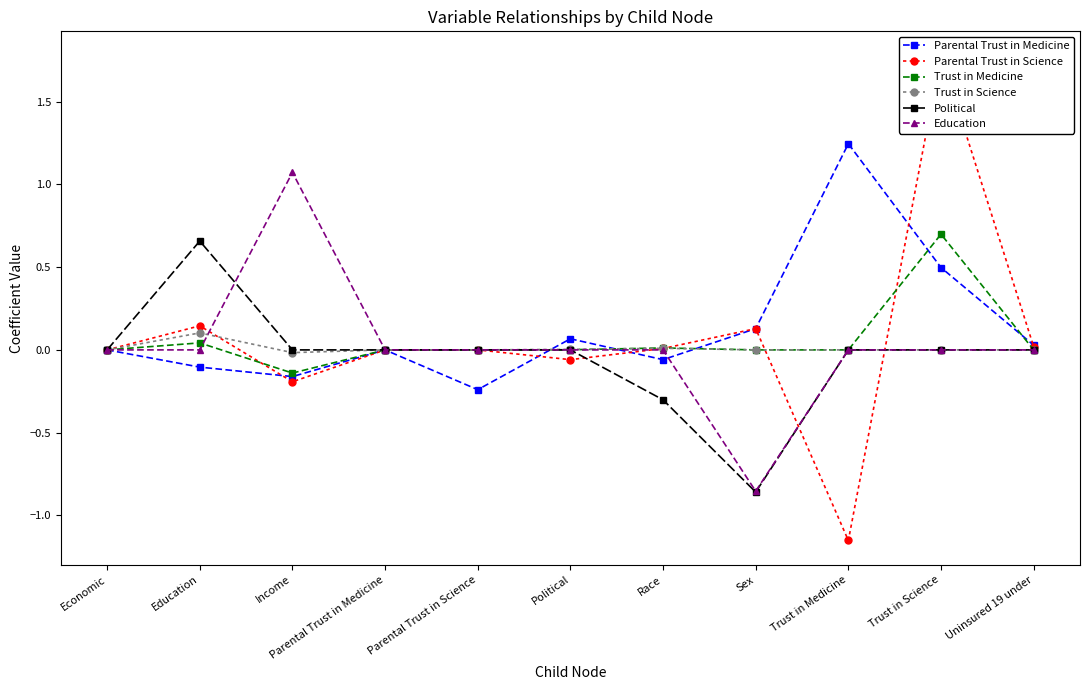

What is the minimum value for Political?

-0.9